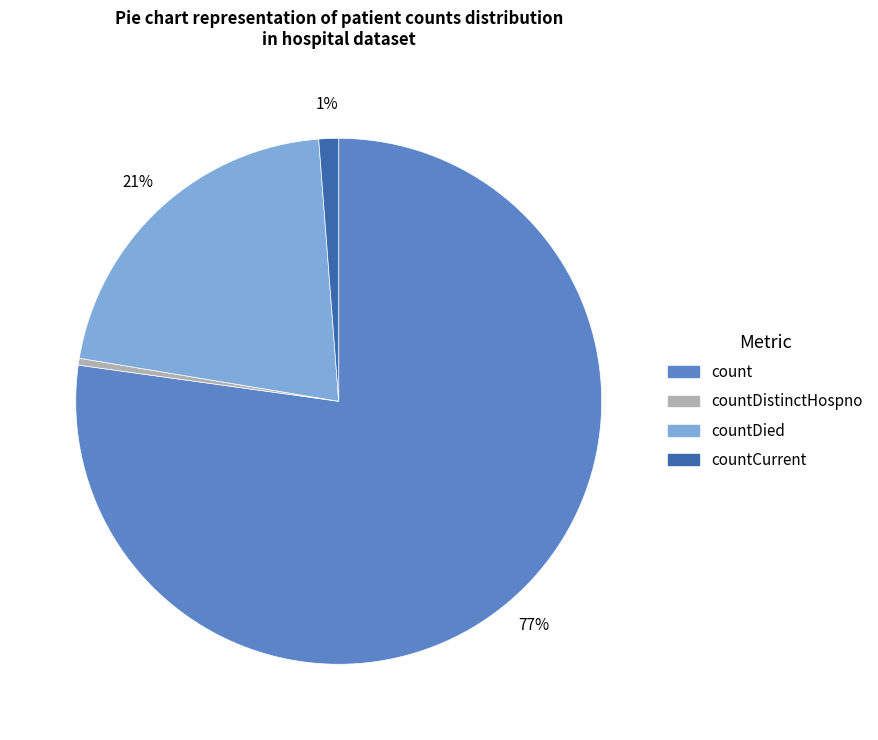

How many segments does this pie chart have?

4